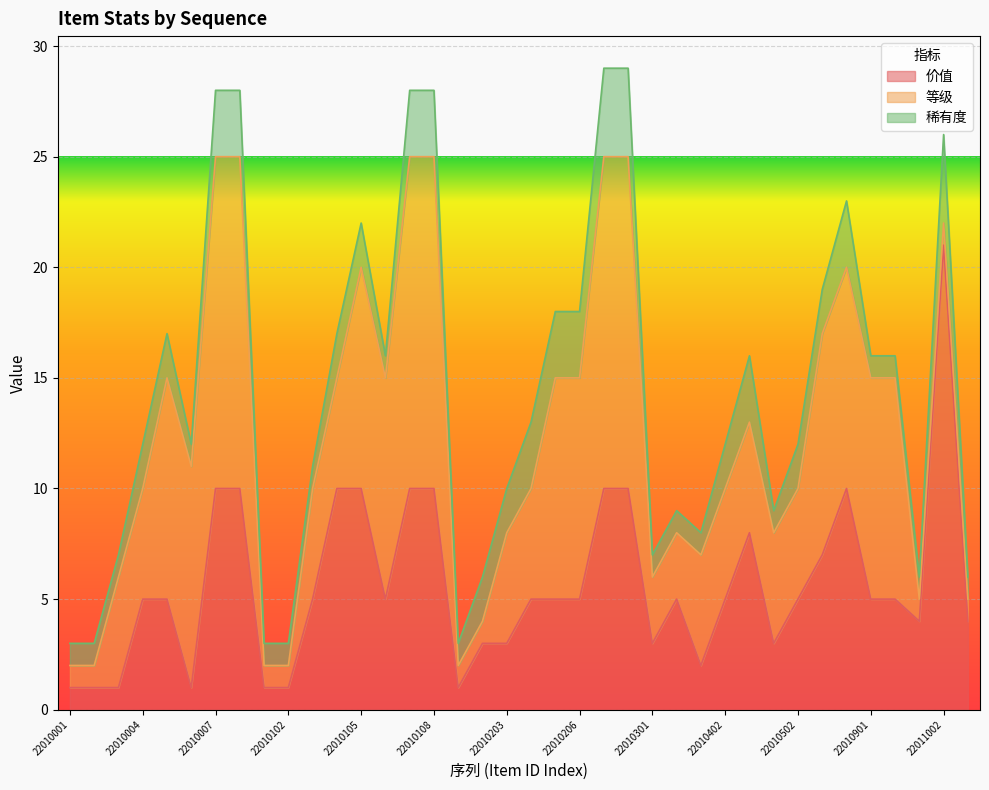

What is the approximate value of 价值 at 22010502?

5